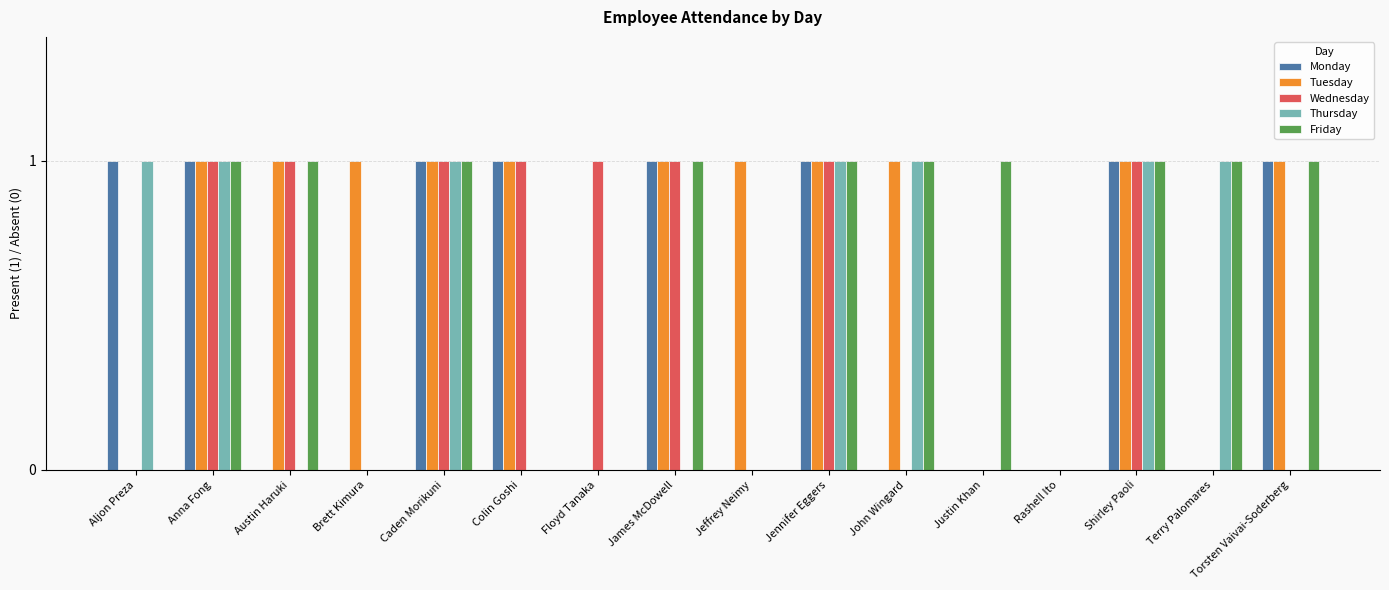

What is the spread (max minus min) of values at Torsten Vaivai-Soderberg?

1